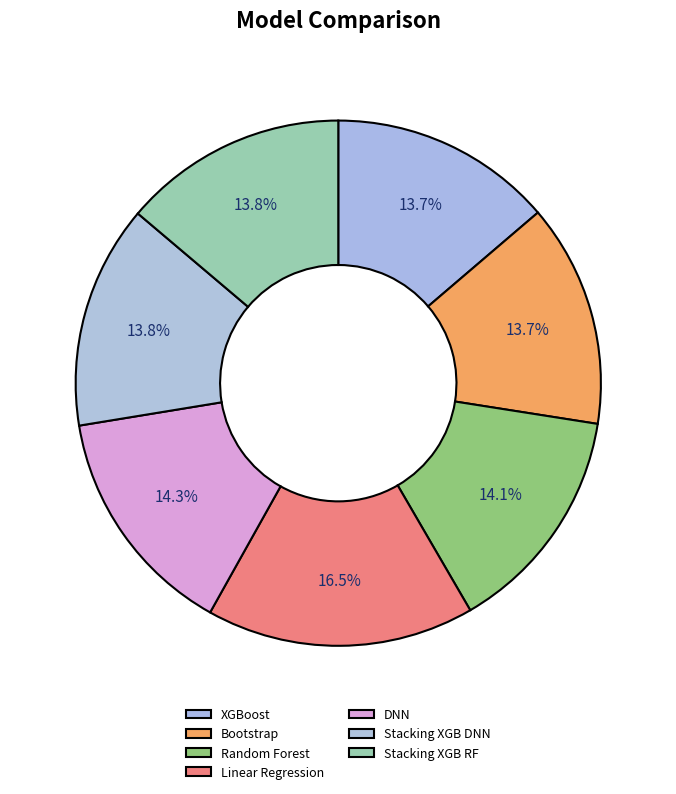

Does DNN represent more than half of the total?

No